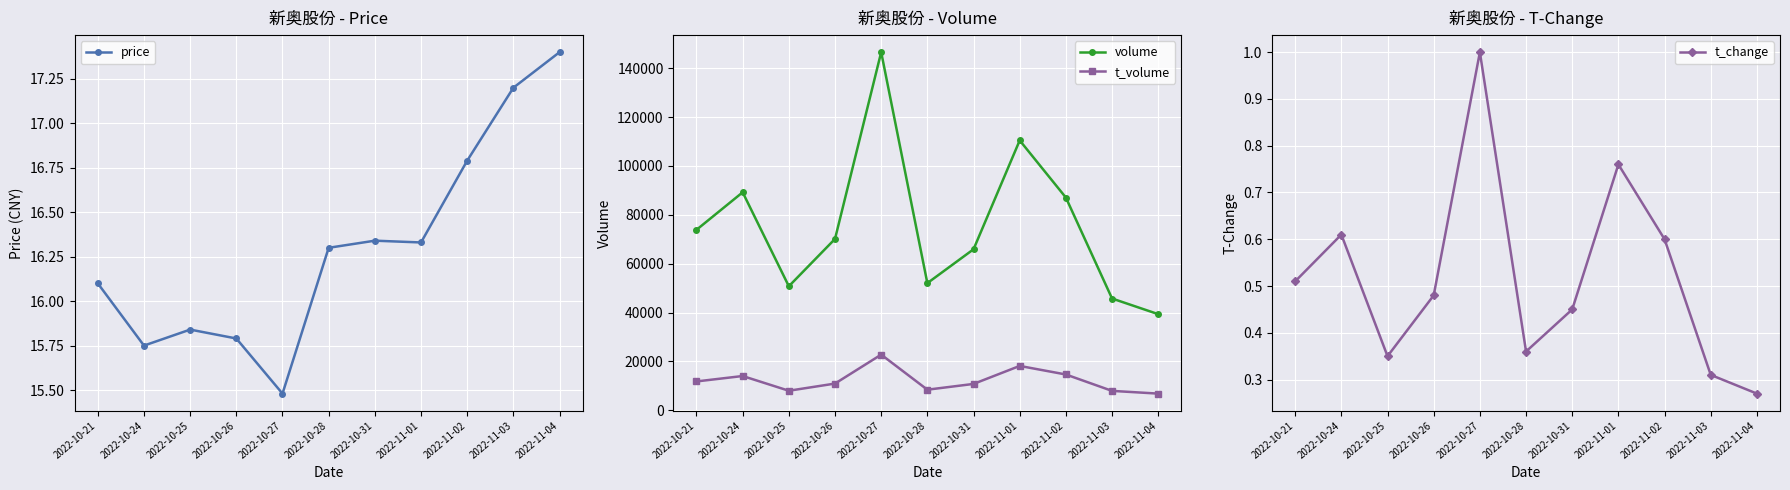

True or false: price has more than 2 interior local peaks.

False